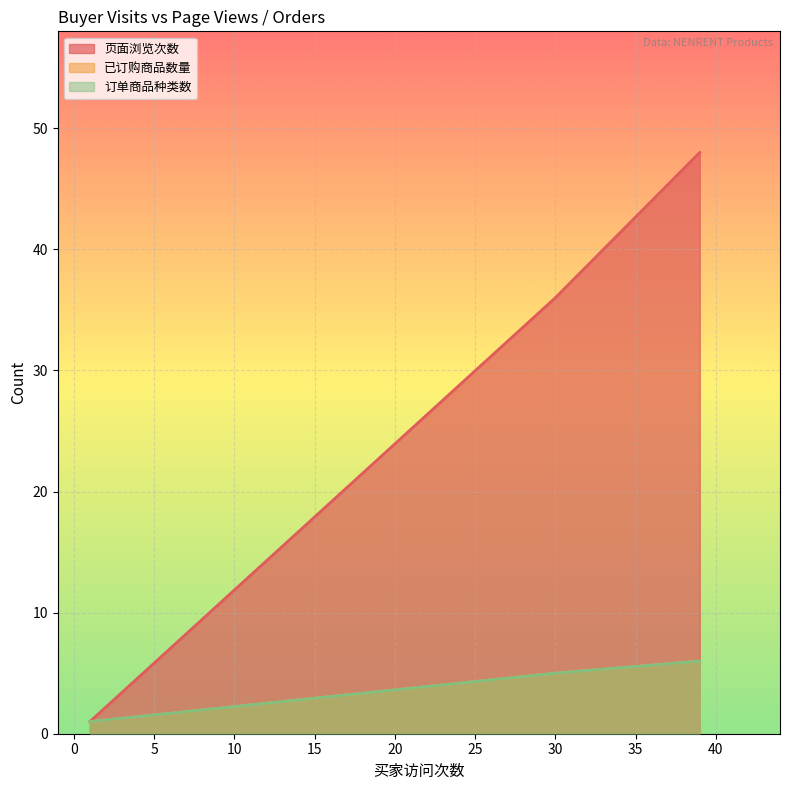

Which has a higher value, 1 or 30?

30